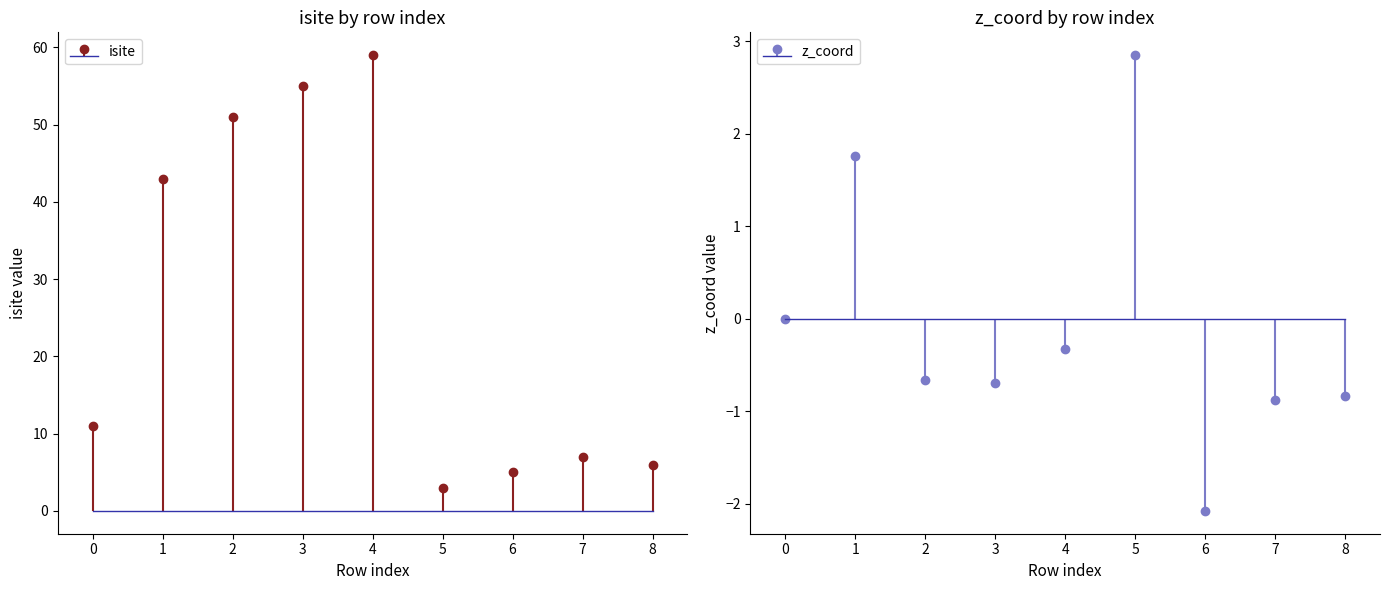

What is the value of the isite bar at the 4th from the left?

55.0